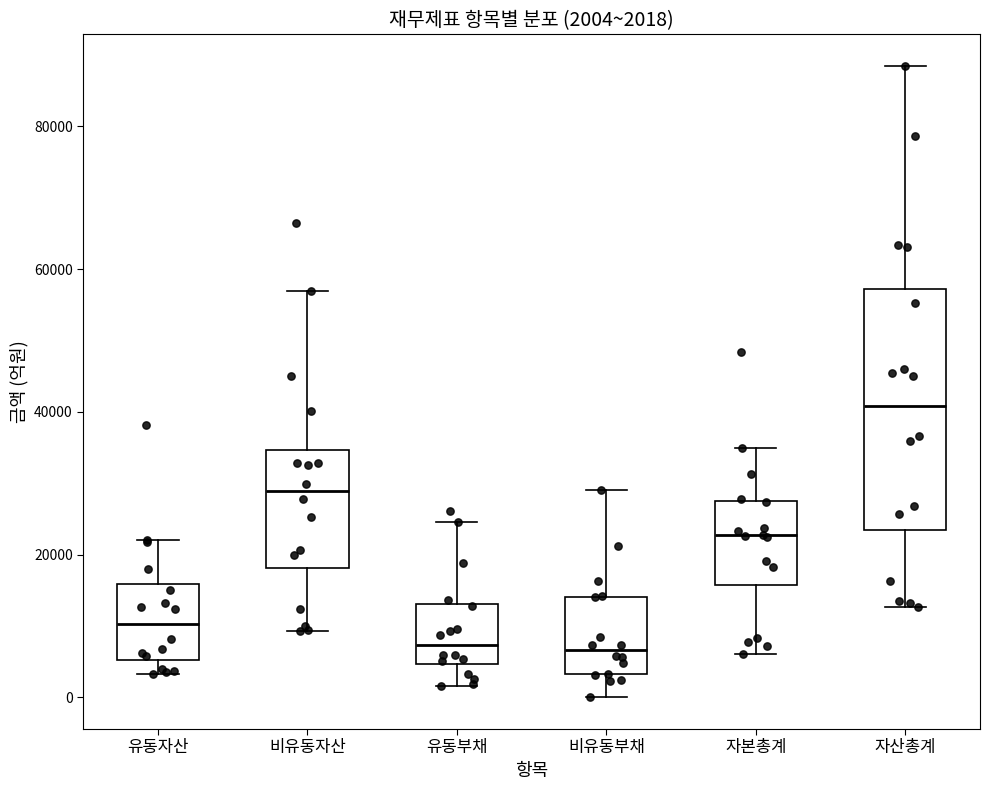

Which box's median line is the highest?

자산총계